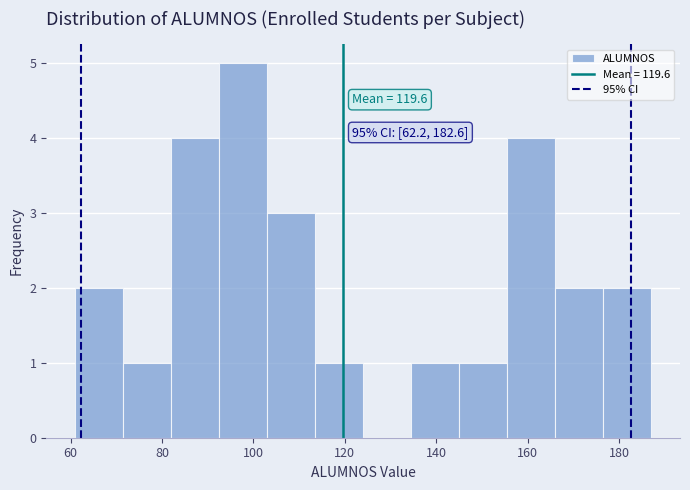

Which range on the x-axis has the tallest bar?

92.5 to 103.0